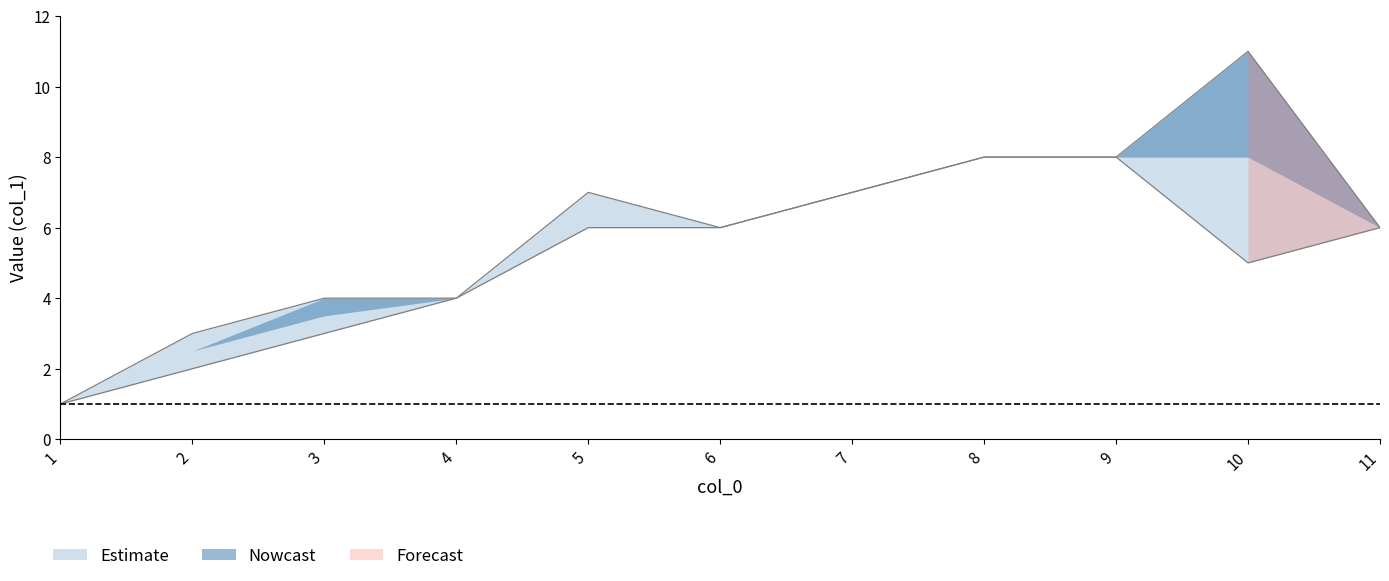

Which label corresponds to the largest value in the chart?

10